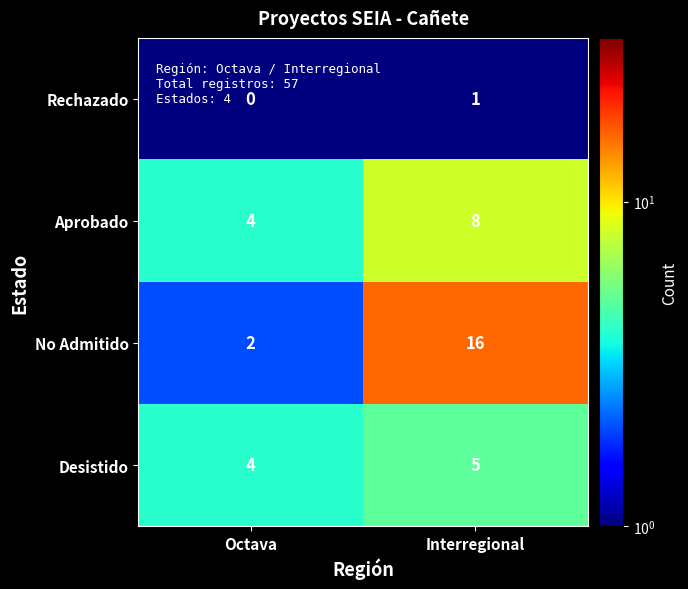

Rank the series by their maximum value, from highest to lowest.

No Admitido, Aprobado, Desistido, Rechazado